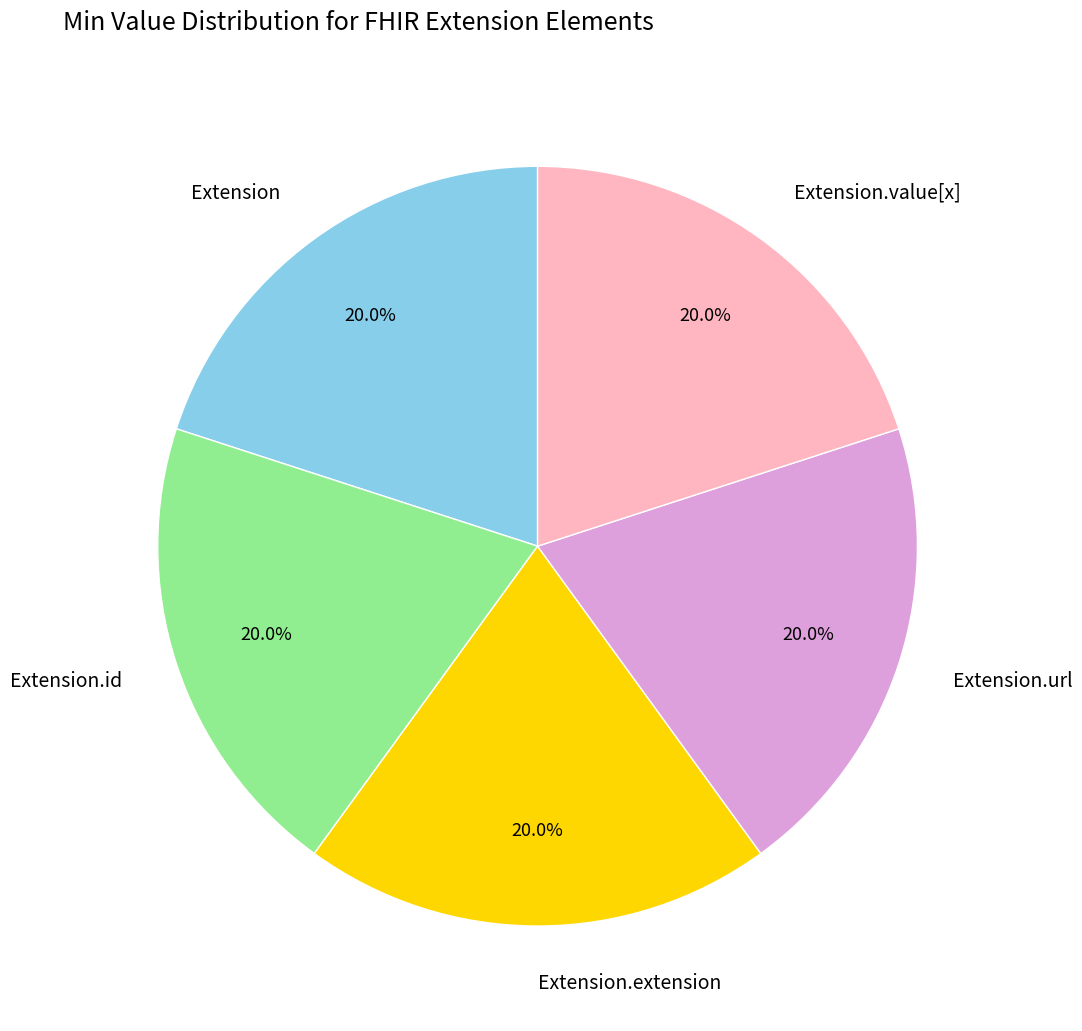

The Extension.extension slice represents 1% of the pie. True or false?

False